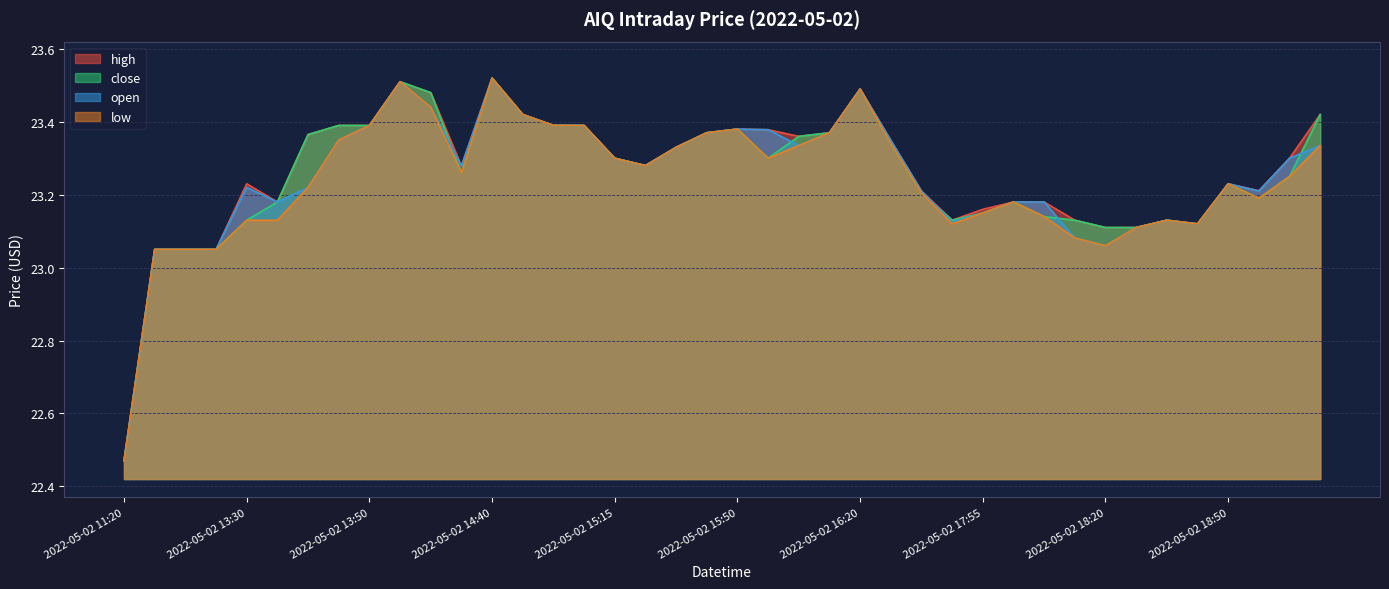

At which category is the sum across all series the highest?

2022-05-02 14:40